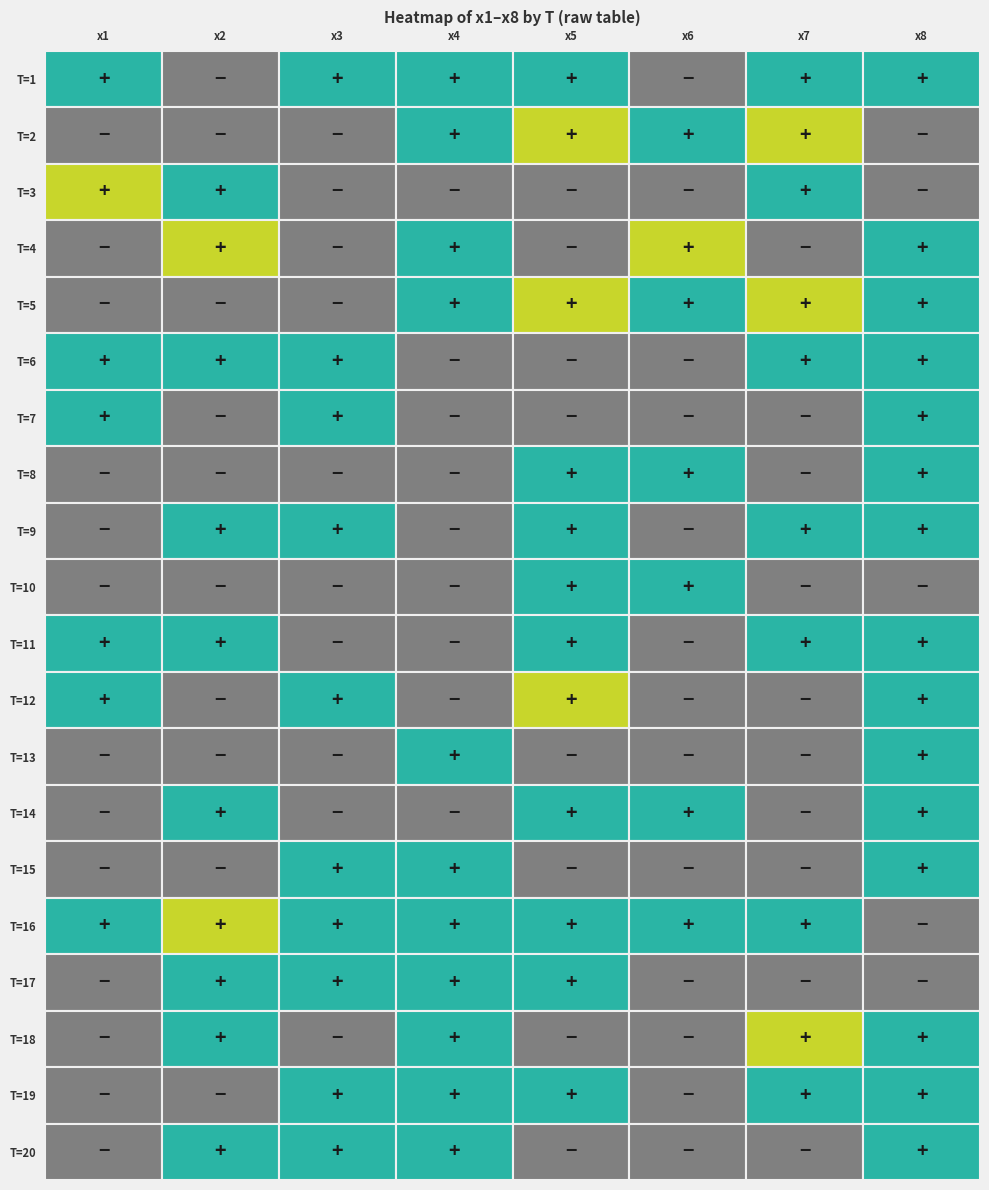

Is the value of T=9 at T=1 greater than the value of T=7 at T=7?

Yes